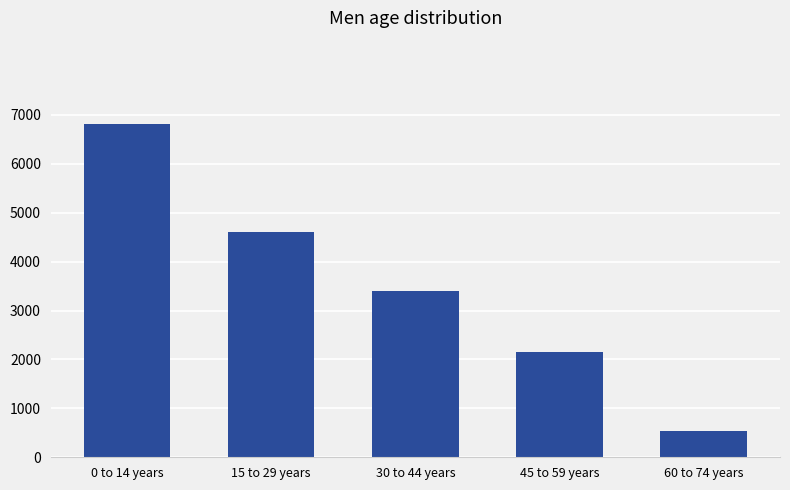

Is it true that the value at 0 to 14 years is 6814?

True